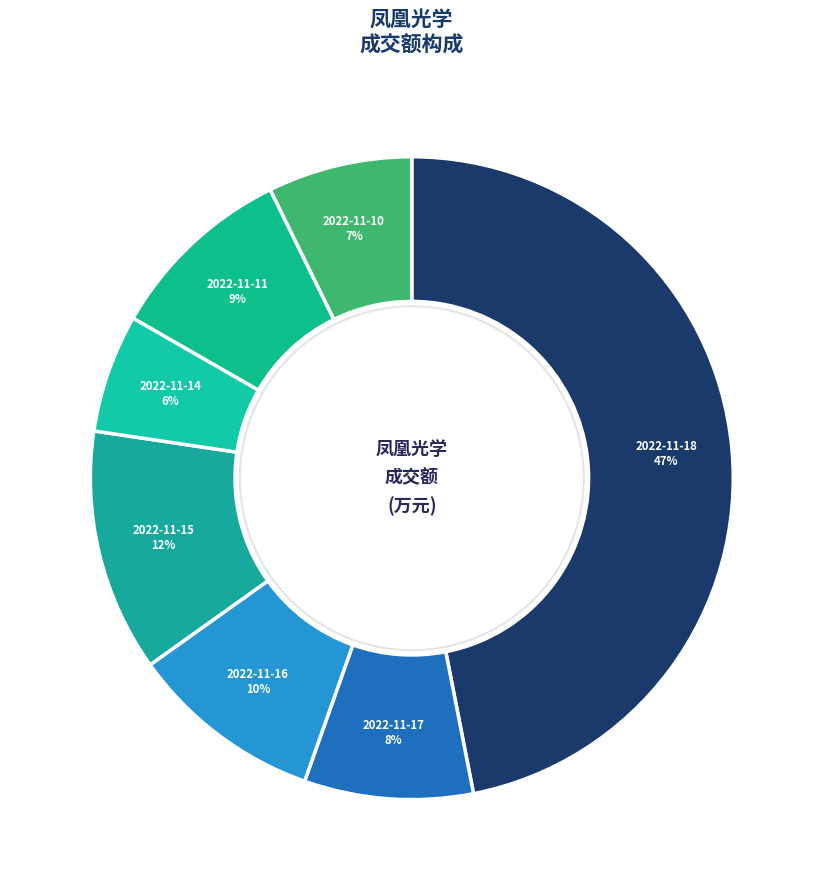

The 2022-11-16 slice represents 18% of the pie. True or false?

False